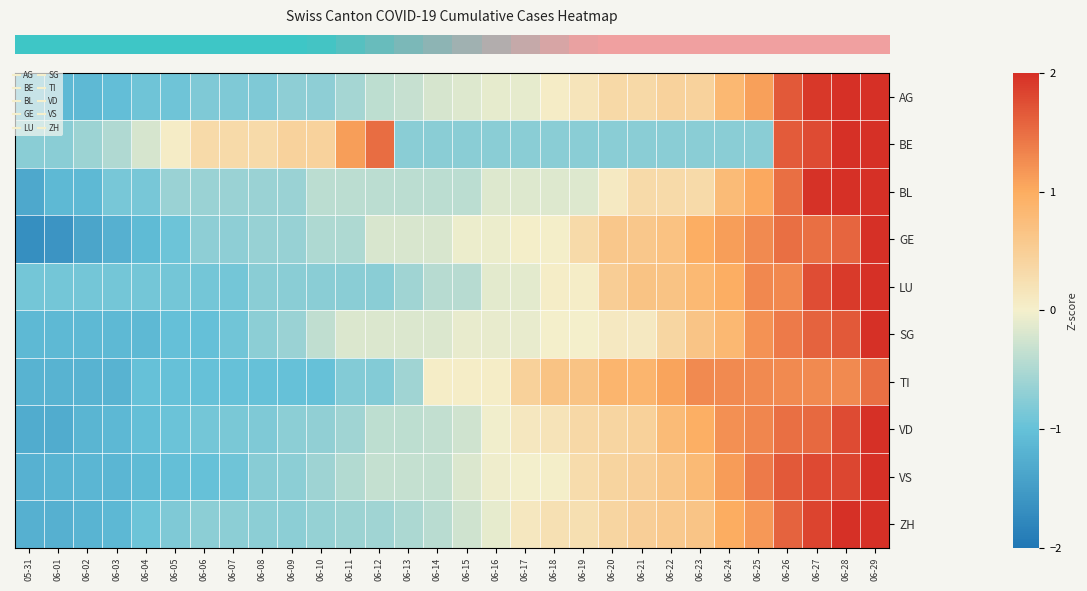

Reading left to right, extract all data points from this chart.

row_0: 05-31=-1.1	06-01=-1.1	06-02=-1.1	06-03=-1.0	06-04=-0.9	06-05=-0.9	06-06=-0.8	06-07=-0.8	06-08=-0.8	06-09=-0.7	06-10=-0.7	06-11=-0.5	06-12=-0.4	06-13=-0.3	06-14=-0.2	06-15=-0.2	06-16=-0.1	06-17=-0.1	06-18=0.1	06-19=0.2	06-20=0.3	06-21=0.3	06-22=0.4	06-23=0.4	06-24=0.8	06-25=1.1	06-26=1.7	06-27=1.9	06-28=2.2	06-29=2.5
row_1: 05-31=-0.7	06-01=-0.7	06-02=-0.6	06-03=-0.5	06-04=-0.2	06-05=0.0	06-06=0.3	06-07=0.3	06-08=0.3	06-09=0.4	06-10=0.4	06-11=1.1	06-12=1.5	06-13=-0.7	06-14=-0.7	06-15=-0.7	06-16=-0.7	06-17=-0.7	06-18=-0.7	06-19=-0.7	06-20=-0.7	06-21=-0.7	06-22=-0.7	06-23=-0.7	06-24=-0.7	06-25=-0.7	06-26=1.6	06-27=1.8	06-28=2.0	06-29=2.6
row_2: 05-31=-1.3	06-01=-1.1	06-02=-1.1	06-03=-0.9	06-04=-0.9	06-05=-0.6	06-06=-0.6	06-07=-0.6	06-08=-0.6	06-09=-0.6	06-10=-0.4	06-11=-0.4	06-12=-0.4	06-13=-0.4	06-14=-0.4	06-15=-0.4	06-16=-0.2	06-17=-0.2	06-18=-0.2	06-19=-0.2	06-20=0.1	06-21=0.3	06-22=0.3	06-23=0.3	06-24=0.8	06-25=1.0	06-26=1.5	06-27=2.0	06-28=2.4	06-29=2.7
row_3: 05-31=-1.7	06-01=-1.6	06-02=-1.4	06-03=-1.2	06-04=-1.1	06-05=-0.9	06-06=-0.7	06-07=-0.7	06-08=-0.6	06-09=-0.6	06-10=-0.5	06-11=-0.5	06-12=-0.2	06-13=-0.2	06-14=-0.2	06-15=-0.1	06-16=-0.1	06-17=0.0	06-18=0.0	06-19=0.3	06-20=0.6	06-21=0.6	06-22=0.7	06-23=1.0	06-24=1.1	06-25=1.3	06-26=1.5	06-27=1.5	06-28=1.6	06-29=2.2
row_4: 05-31=-0.9	06-01=-0.9	06-02=-0.9	06-03=-0.9	06-04=-0.9	06-05=-0.9	06-06=-0.9	06-07=-0.9	06-08=-0.7	06-09=-0.7	06-10=-0.7	06-11=-0.7	06-12=-0.7	06-13=-0.6	06-14=-0.4	06-15=-0.4	06-16=-0.1	06-17=-0.1	06-18=0.0	06-19=0.0	06-20=0.5	06-21=0.7	06-22=0.7	06-23=0.8	06-24=1.0	06-25=1.3	06-26=1.3	06-27=1.8	06-28=1.9	06-29=2.7
row_5: 05-31=-1.1	06-01=-1.1	06-02=-1.1	06-03=-1.1	06-04=-1.1	06-05=-1.0	06-06=-1.0	06-07=-0.9	06-08=-0.7	06-09=-0.6	06-10=-0.4	06-11=-0.2	06-12=-0.2	06-13=-0.2	06-14=-0.2	06-15=-0.1	06-16=-0.1	06-17=-0.1	06-18=0.0	06-19=0.0	06-20=0.1	06-21=0.1	06-22=0.4	06-23=0.7	06-24=0.8	06-25=1.2	06-26=1.4	06-27=1.6	06-28=1.7	06-29=3.1
row_6: 05-31=-1.2	06-01=-1.2	06-02=-1.2	06-03=-1.2	06-04=-1.0	06-05=-1.0	06-06=-1.0	06-07=-1.0	06-08=-1.0	06-09=-1.0	06-10=-1.0	06-11=-0.8	06-12=-0.8	06-13=-0.6	06-14=0.0	06-15=0.0	06-16=0.0	06-17=0.5	06-18=0.7	06-19=0.7	06-20=0.9	06-21=0.9	06-22=1.1	06-23=1.3	06-24=1.3	06-25=1.3	06-26=1.3	06-27=1.3	06-28=1.3	06-29=1.5
row_7: 05-31=-1.3	06-01=-1.3	06-02=-1.2	06-03=-1.1	06-04=-1.0	06-05=-1.0	06-06=-0.9	06-07=-0.8	06-08=-0.8	06-09=-0.7	06-10=-0.7	06-11=-0.6	06-12=-0.4	06-13=-0.4	06-14=-0.4	06-15=-0.3	06-16=-0.0	06-17=0.1	06-18=0.2	06-19=0.3	06-20=0.4	06-21=0.5	06-22=0.8	06-23=1.0	06-24=1.2	06-25=1.3	06-26=1.5	06-27=1.5	06-28=1.8	06-29=2.2
row_8: 05-31=-1.2	06-01=-1.2	06-02=-1.2	06-03=-1.2	06-04=-1.1	06-05=-1.0	06-06=-1.0	06-07=-0.9	06-08=-0.8	06-09=-0.7	06-10=-0.6	06-11=-0.5	06-12=-0.3	06-13=-0.3	06-14=-0.3	06-15=-0.2	06-16=-0.0	06-17=-0.0	06-18=0.0	06-19=0.3	06-20=0.4	06-21=0.5	06-22=0.6	06-23=0.8	06-24=1.1	06-25=1.4	06-26=1.7	06-27=1.8	06-28=1.8	06-29=2.1
row_9: 05-31=-1.2	06-01=-1.2	06-02=-1.2	06-03=-1.1	06-04=-0.9	06-05=-0.8	06-06=-0.7	06-07=-0.7	06-08=-0.7	06-09=-0.7	06-10=-0.7	06-11=-0.6	06-12=-0.6	06-13=-0.5	06-14=-0.4	06-15=-0.3	06-16=-0.1	06-17=0.1	06-18=0.2	06-19=0.2	06-20=0.4	06-21=0.5	06-22=0.6	06-23=0.7	06-24=1.0	06-25=1.2	06-26=1.6	06-27=1.8	06-28=2.1	06-29=2.3